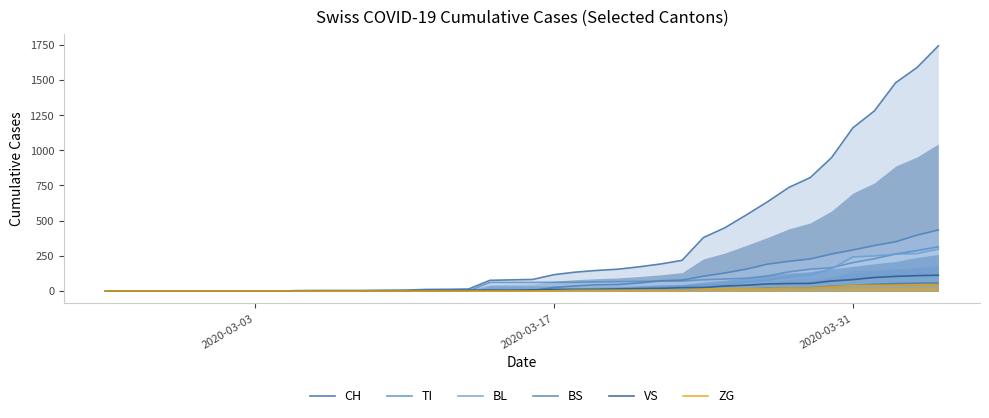

How many lines are shown in the chart?

6